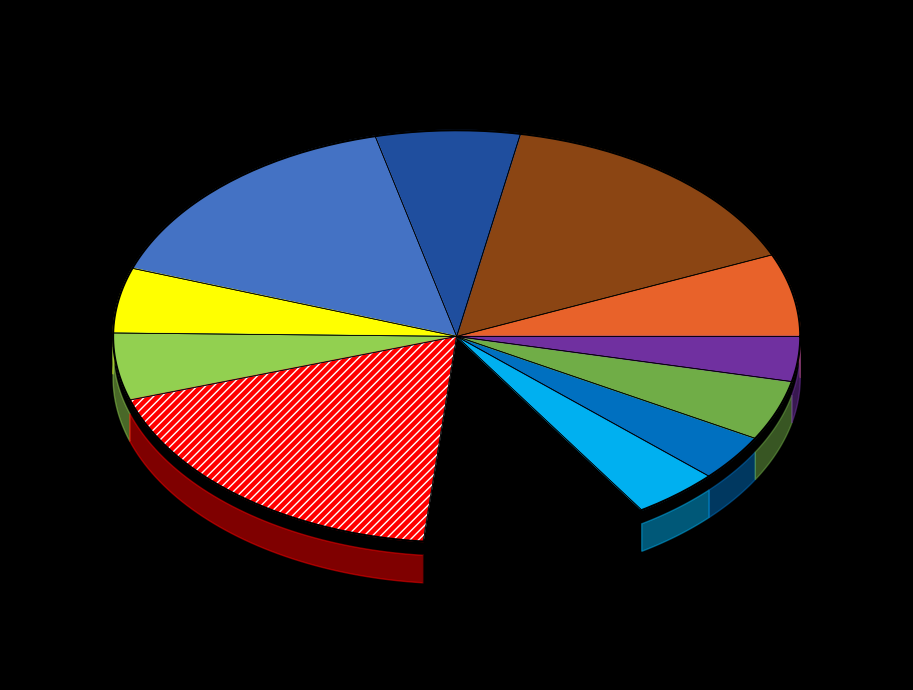

What percentage do 146218 and 123804 together represent?

20.9%